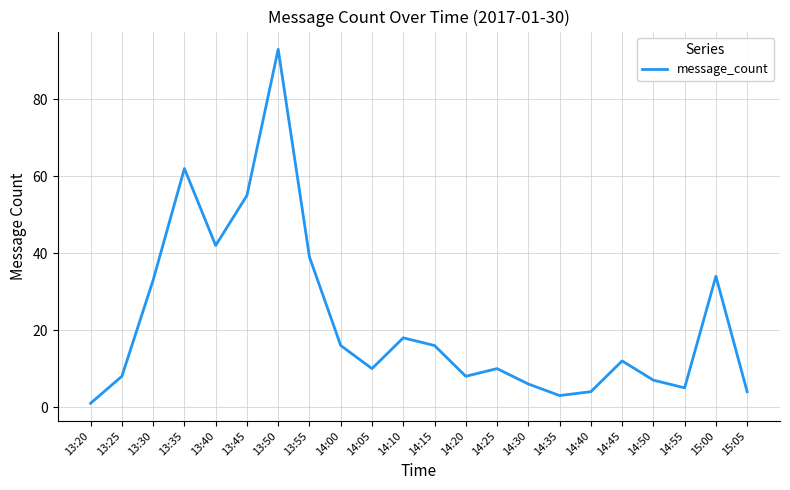

Is it true that the value at 13:30 is 14?

False